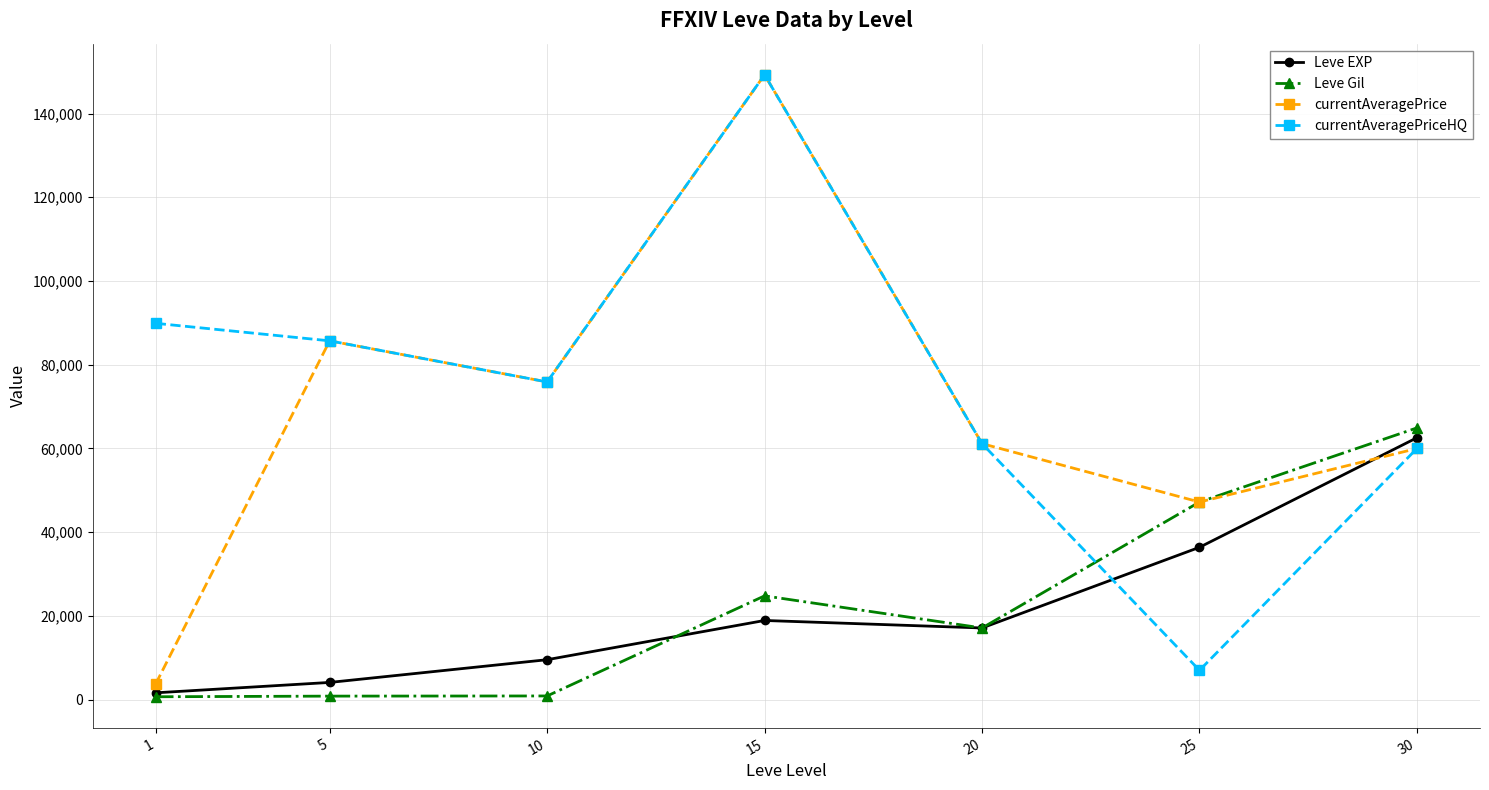

The value of Leve Gil at 20 is 9903.5. True or false?

False